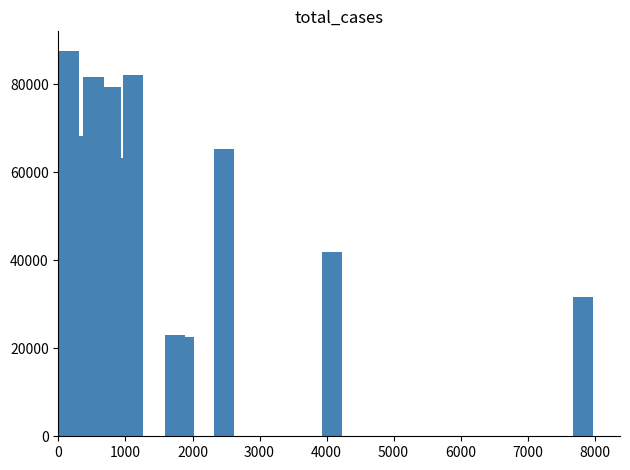

How many categories are shown in the chart?

24